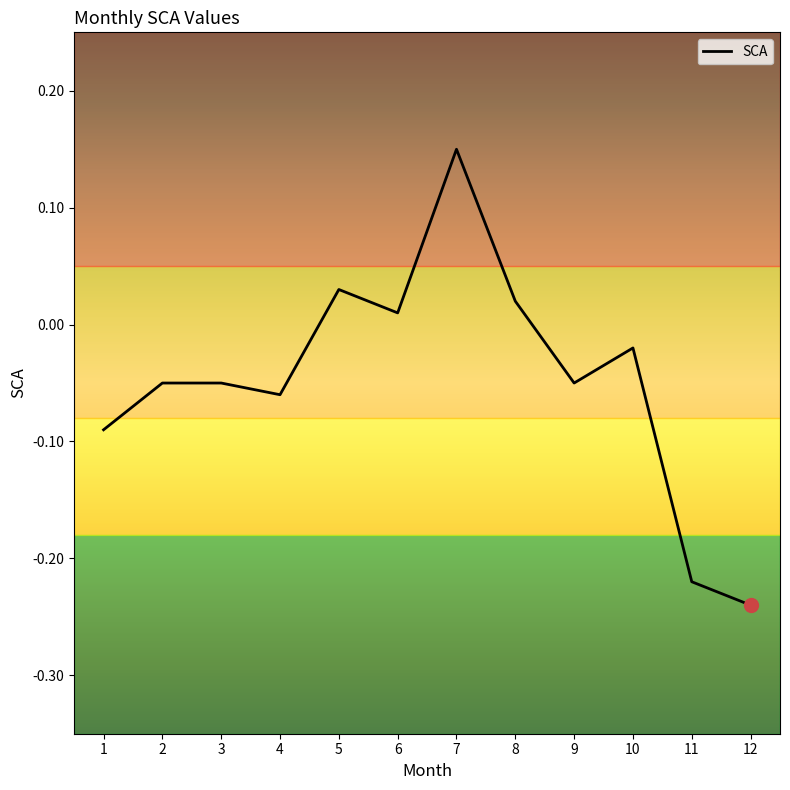

At which label does the data first exceed 0?

5